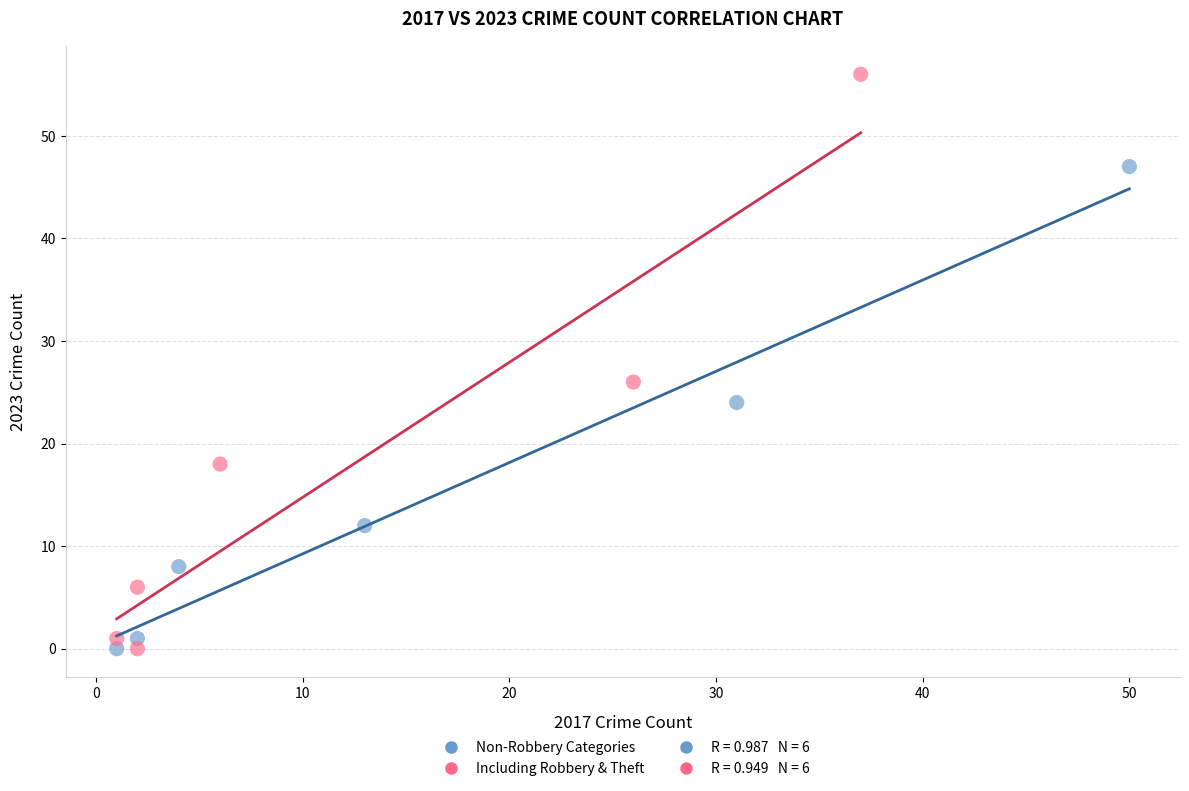

Which series reaches the maximum Y coordinate?

Including Robbery & Theft